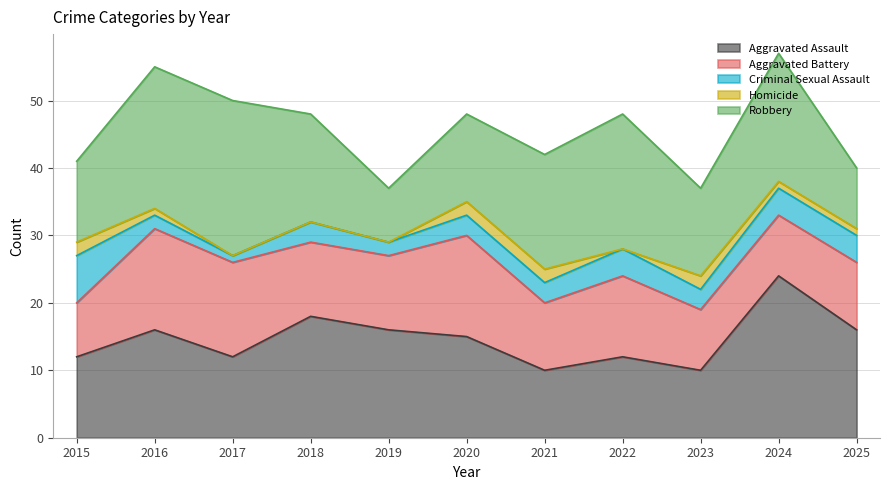

List the series in order of their peak value, highest first.

Aggravated Assault, Robbery, Aggravated Battery, Criminal Sexual Assault, Homicide